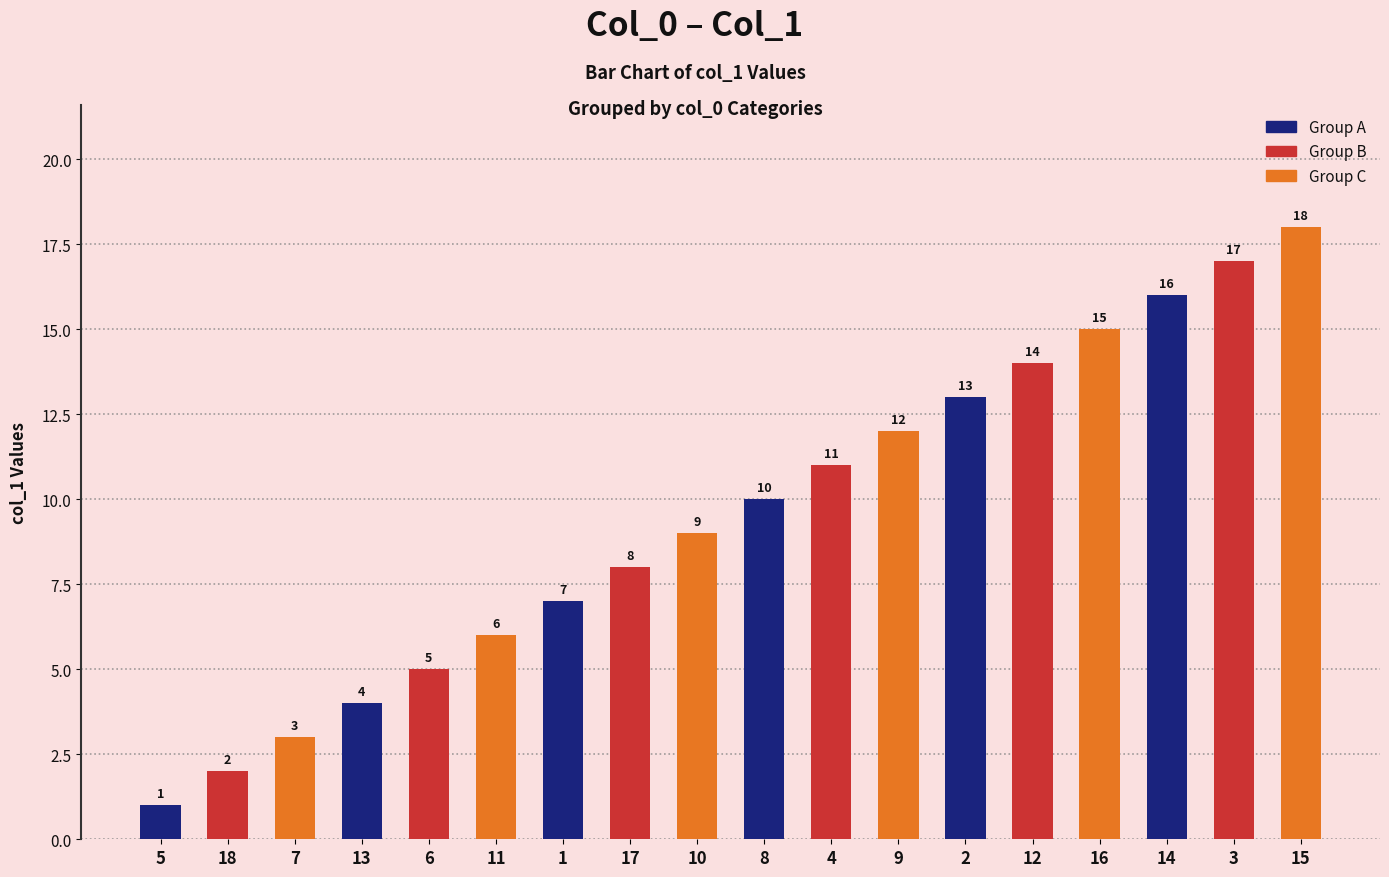

Reading left to right, what are all the values shown in this chart?

5=1	18=2	7=3	13=4	6=5	11=6	1=7	17=8	10=9	8=10	4=11	9=12	2=13	12=14	16=15	14=16	3=17	15=18